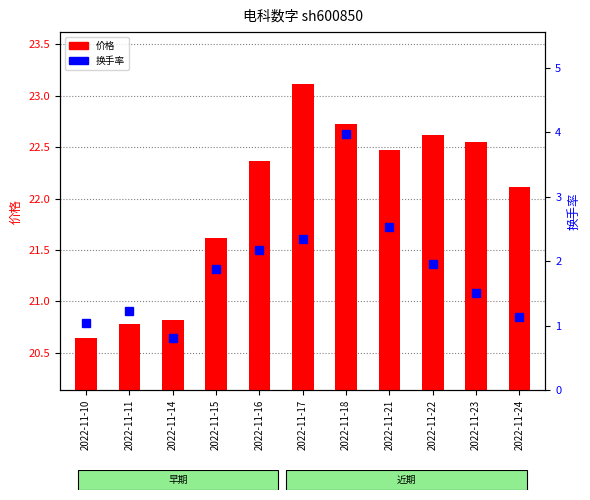

What is the minimum value shown in the chart?

0.8